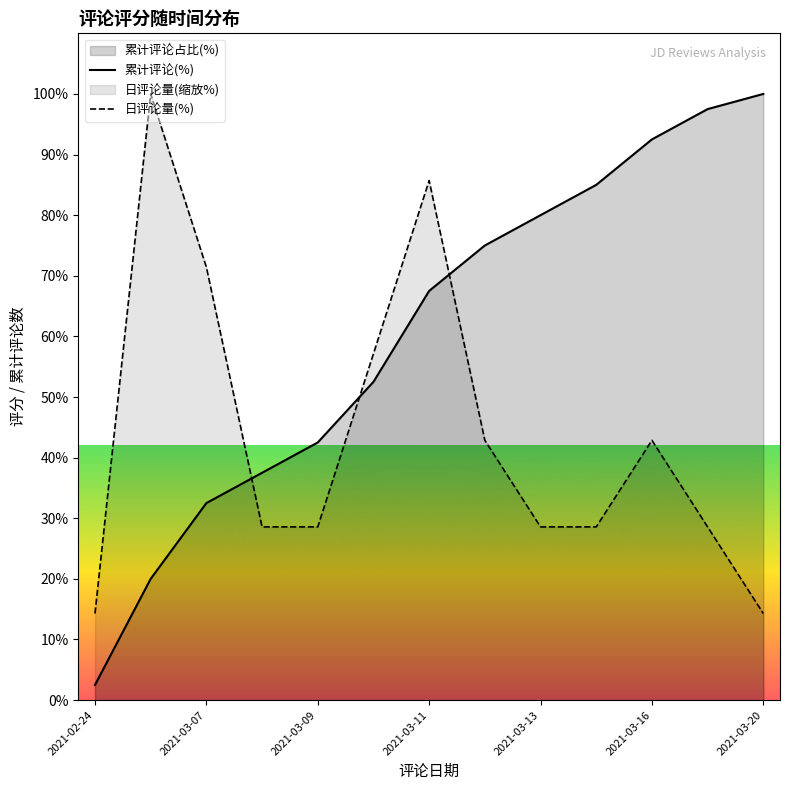

Is the value of 日评论量(%) at 2021-03-20 greater than the value of 累计评论(%) at 2021-03-11?

No